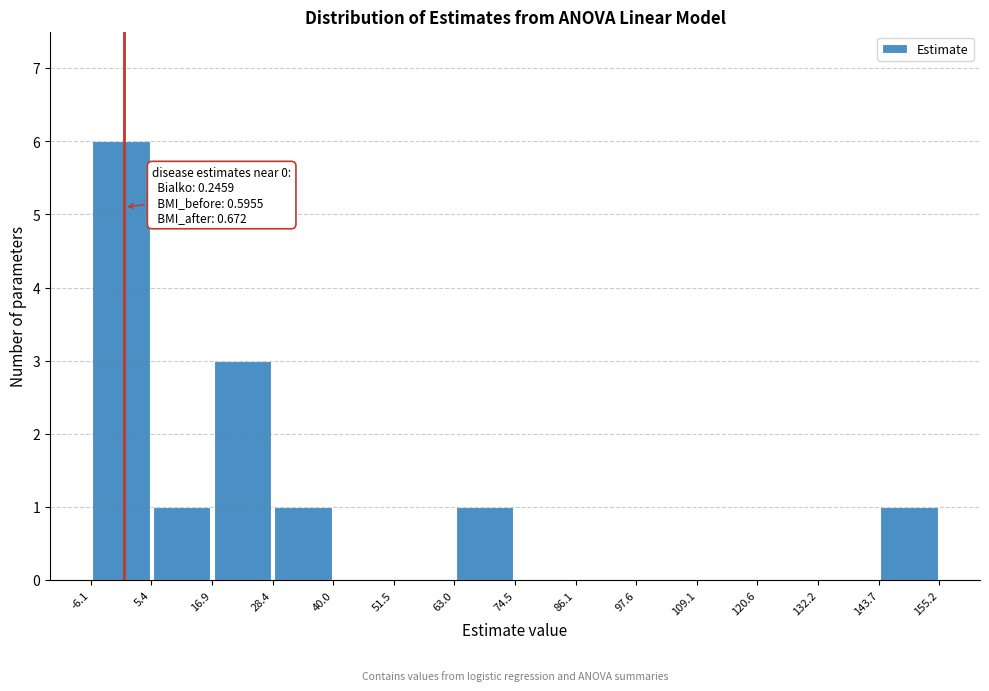

Which range on the x-axis has the tallest bar?

-6.1 to 5.4